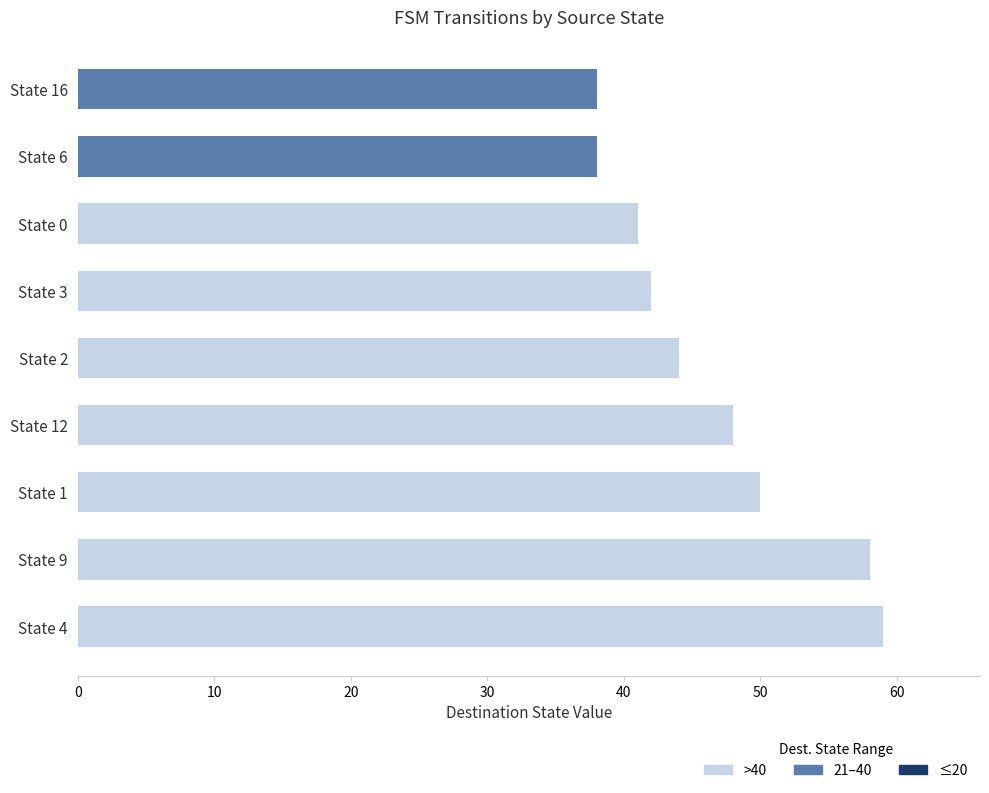

What is the smallest value displayed?

38